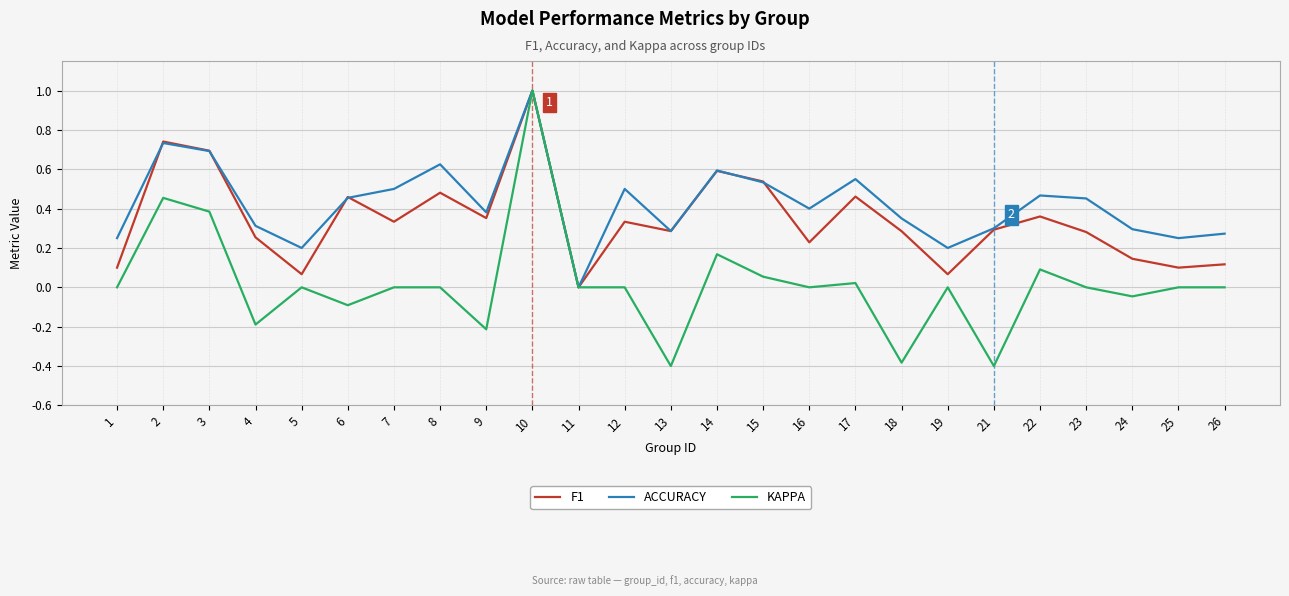

The value of ACCURACY at 10 is 1.4. True or false?

False